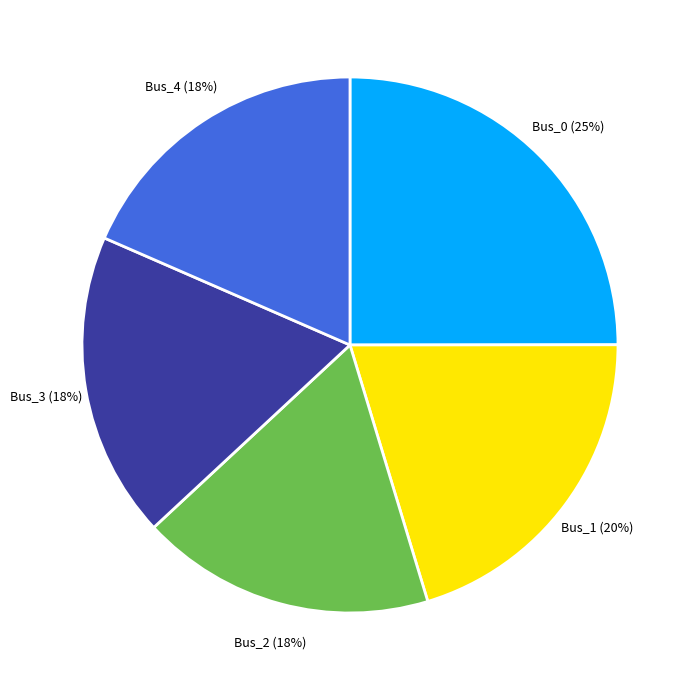

How many segments does this pie chart have?

5